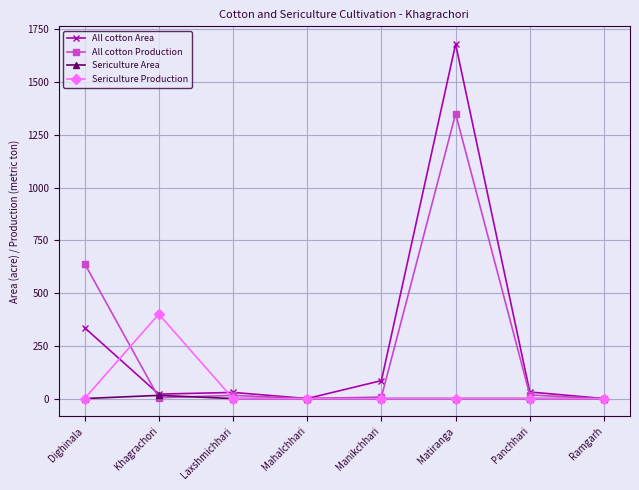

Between Matiranga and Panchhari, which series saw the biggest shift?

All cotton Area